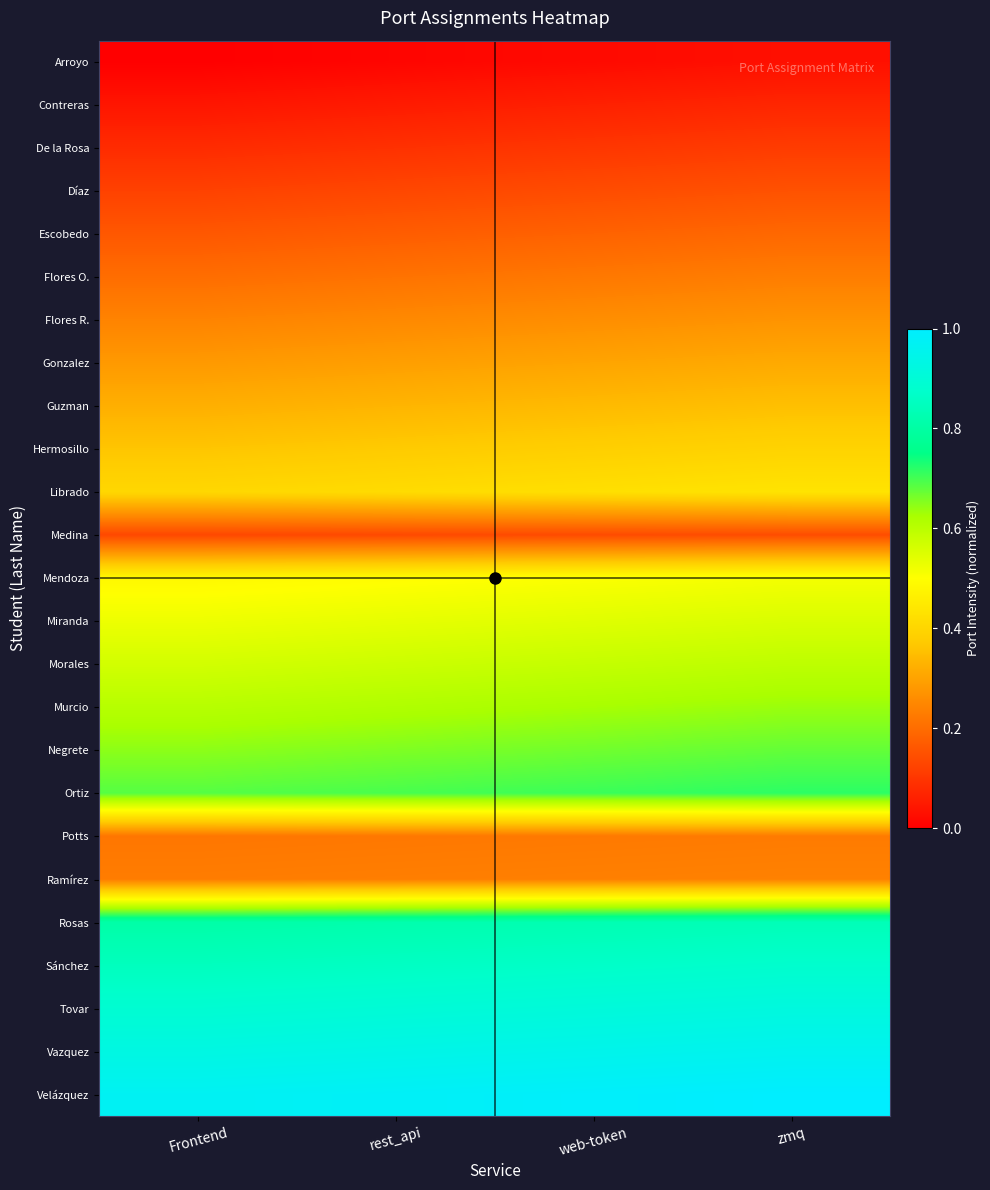

Reading left to right, what are all the values shown in this chart?

Arroyo: Frontend=0.0	rest_api=0.0	web-token=0.0	zmq=0.0
Contreras: Frontend=0.0	rest_api=0.1	web-token=0.1	zmq=0.1
De la Rosa: Frontend=0.1	rest_api=0.1	web-token=0.1	zmq=0.1
Díaz: Frontend=0.1	rest_api=0.1	web-token=0.1	zmq=0.2
Escobedo: Frontend=0.2	rest_api=0.2	web-token=0.2	zmq=0.2
Flores O.: Frontend=0.2	rest_api=0.2	web-token=0.2	zmq=0.2
Flores R.: Frontend=0.2	rest_api=0.3	web-token=0.3	zmq=0.3
Gonzalez: Frontend=0.3	rest_api=0.3	web-token=0.3	zmq=0.3
Guzman: Frontend=0.3	rest_api=0.3	web-token=0.3	zmq=0.4
Hermosillo: Frontend=0.4	rest_api=0.4	web-token=0.4	zmq=0.4
Librado: Frontend=0.4	rest_api=0.4	web-token=0.4	zmq=0.4
Medina: Frontend=0.1	rest_api=0.1	web-token=0.1	zmq=0.1
Mendoza: Frontend=0.5	rest_api=0.5	web-token=0.5	zmq=0.5
Miranda: Frontend=0.5	rest_api=0.5	web-token=0.5	zmq=0.6
Morales: Frontend=0.6	rest_api=0.6	web-token=0.6	zmq=0.6
Murcio: Frontend=0.6	rest_api=0.6	web-token=0.6	zmq=0.6
Negrete: Frontend=0.6	rest_api=0.7	web-token=0.7	zmq=0.7
Ortiz: Frontend=0.7	rest_api=0.7	web-token=0.7	zmq=0.7
Potts: Frontend=0.2	rest_api=0.2	web-token=0.2	zmq=0.2
Ramírez: Frontend=0.2	rest_api=0.2	web-token=0.2	zmq=0.2
Rosas: Frontend=0.8	rest_api=0.8	web-token=0.8	zmq=0.8
Sánchez: Frontend=0.8	rest_api=0.9	web-token=0.9	zmq=0.9
Tovar: Frontend=0.9	rest_api=0.9	web-token=0.9	zmq=0.9
Vazquez: Frontend=0.9	rest_api=0.9	web-token=0.9	zmq=1.0
Velázquez: Frontend=1.0	rest_api=1.0	web-token=1.0	zmq=1.0